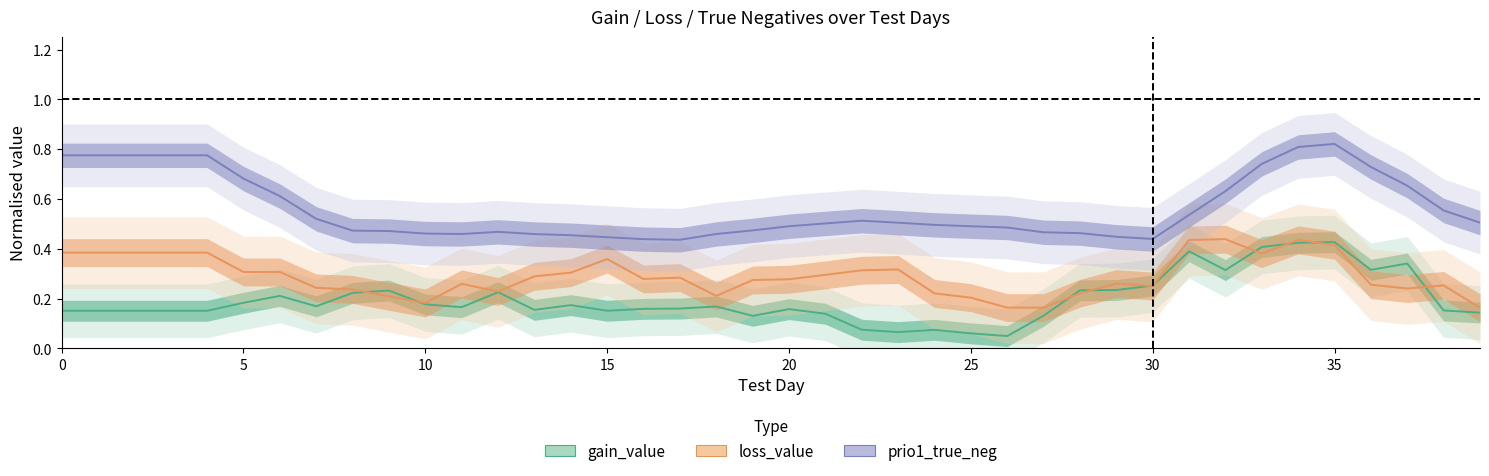

True or false: loss_value and gain_value intersect in this chart.

True